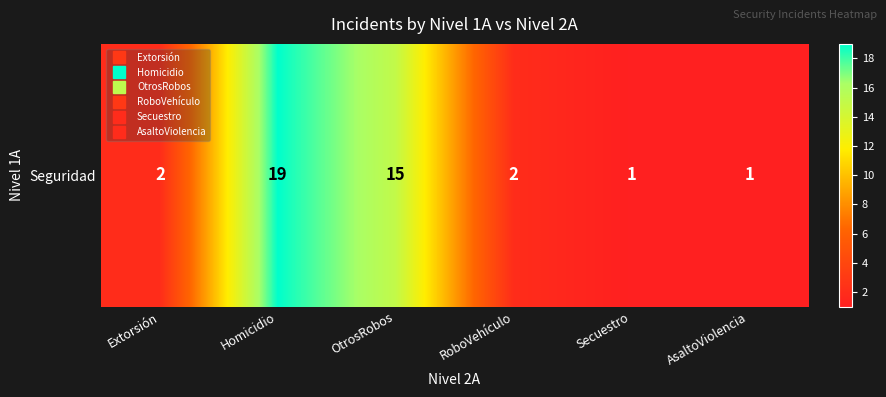

Rank the categories by value from highest to lowest.

Homicidio, OtrosRobos, Extorsión, RoboVehículo, Secuestro, AsaltoViolencia